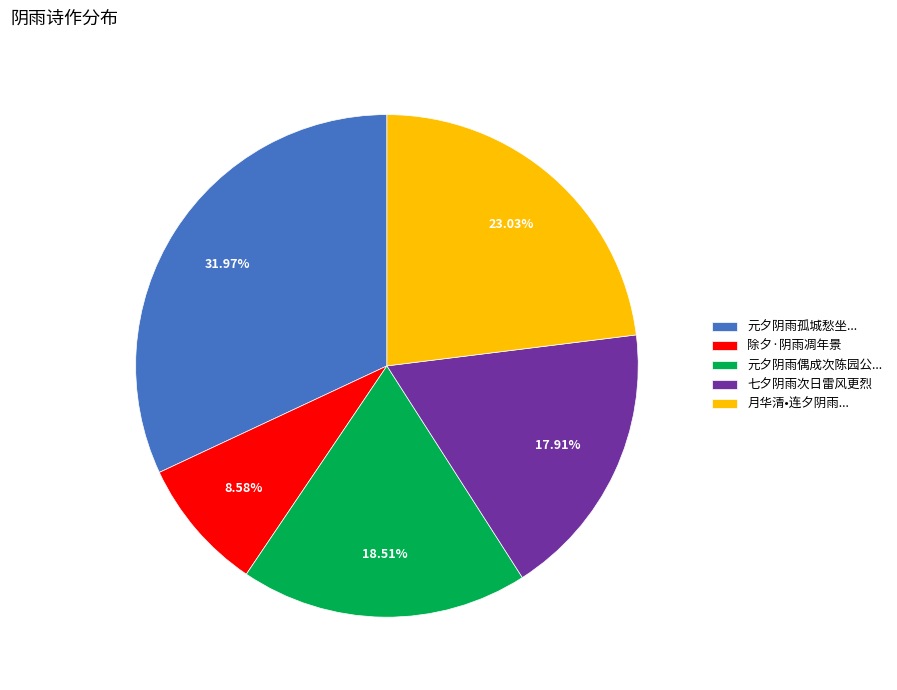

Rank the categories by value from highest to lowest.

元夕阴雨孤城愁坐..., 月华清•连夕阴雨..., 元夕阴雨偶成次陈园公..., 七夕阴雨次日雷风更烈, 除夕·阴雨凋年景